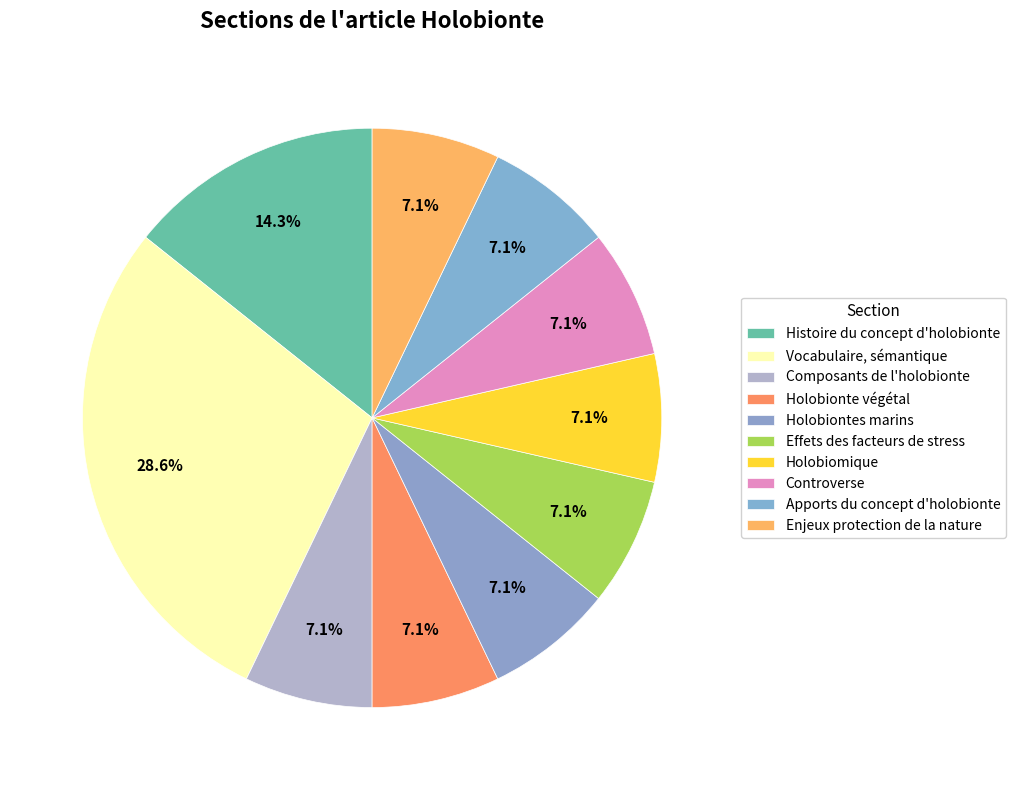

Does Holobiomique represent more than half of the total?

No